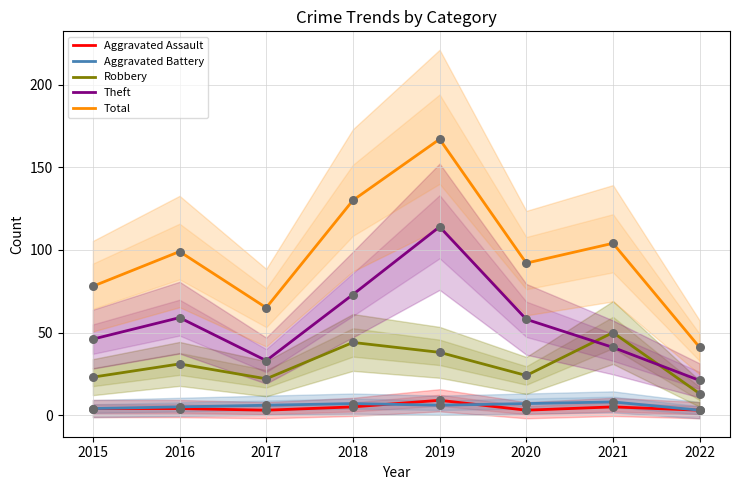

Is the value of Total at 2021 greater than the value of Aggravated Assault at 2021?

Yes